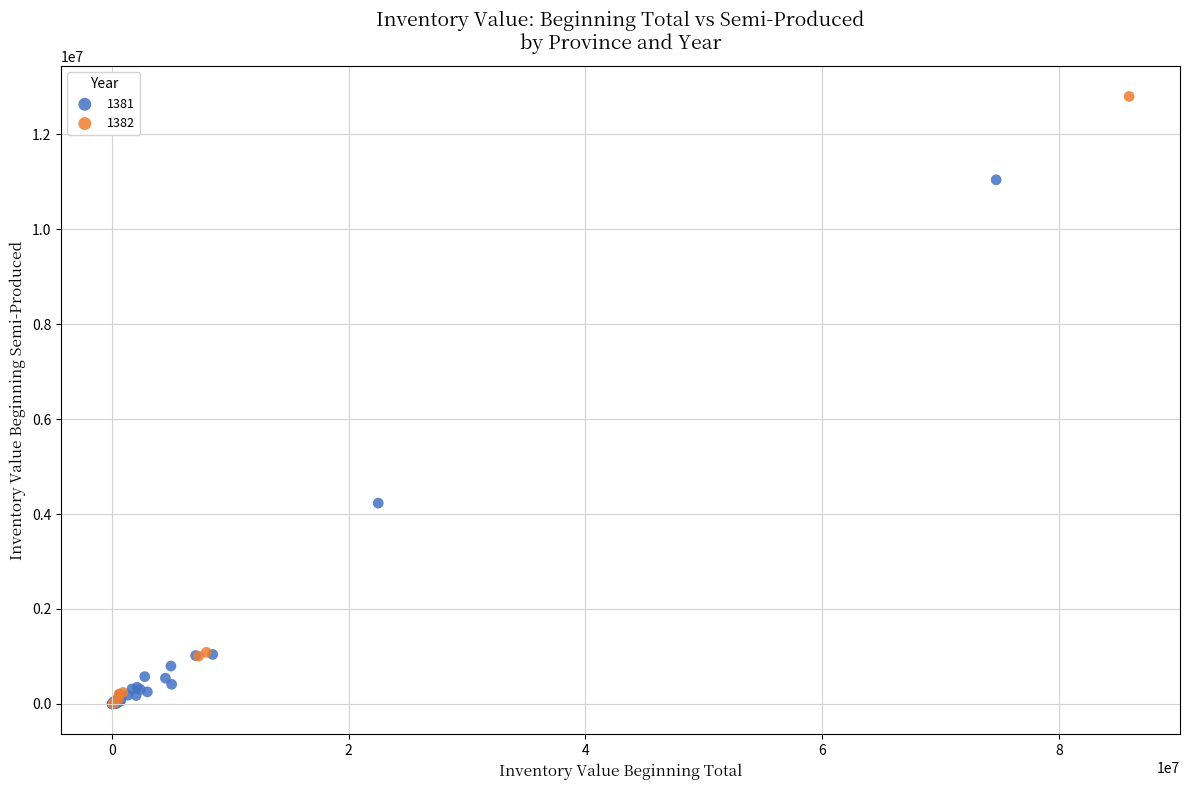

Which series reaches the maximum Y coordinate?

1382